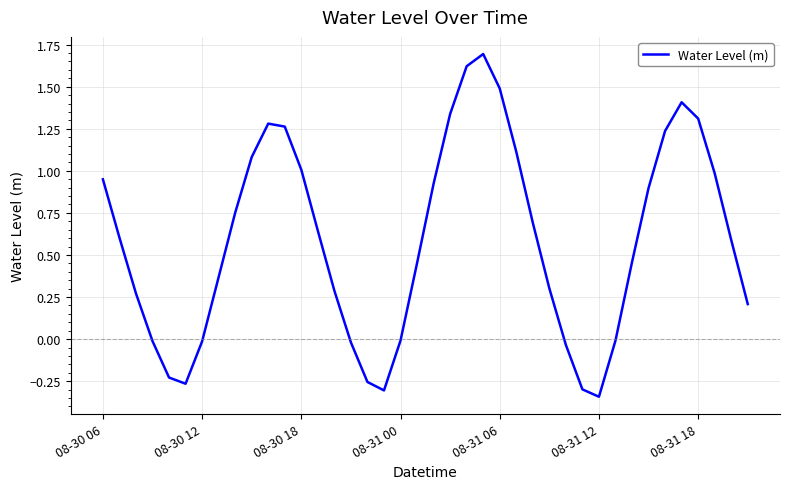

What is the difference between the maximum and minimum values?

2.0